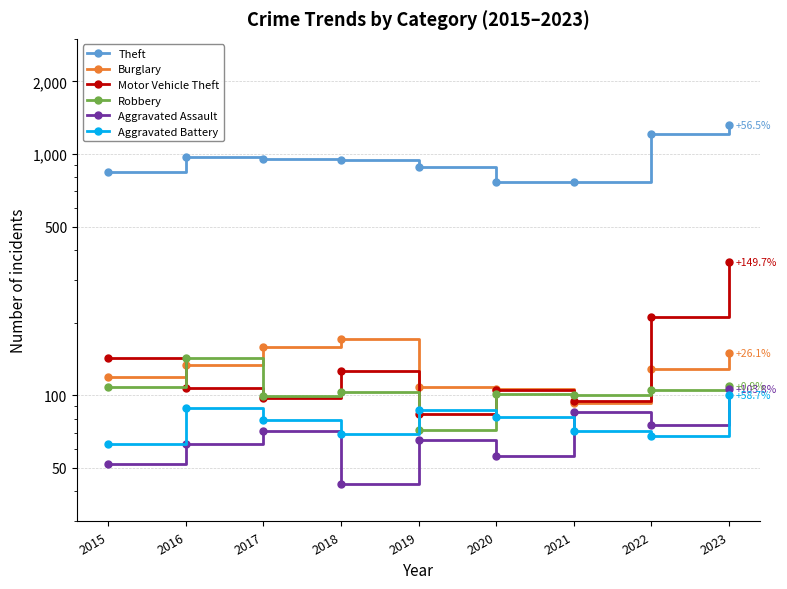

True or false: Robbery has a value of 103 at 2018.

True